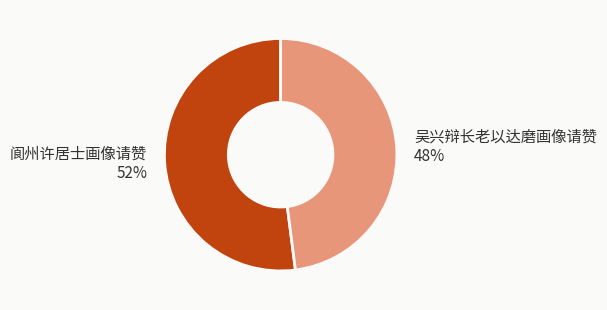

Is the sum of 吴兴辩长老以达磨画像请赞 and 阆州许居士画像请赞 greater than half?

Yes